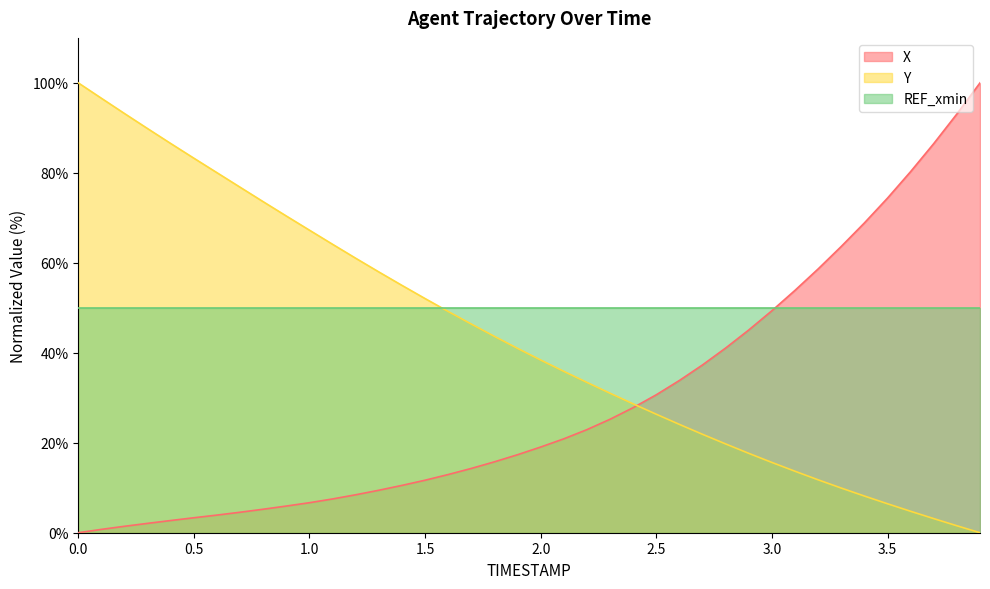

Reading left to right, extract all data points from this chart.

X: 0.0	0.7	1.4	2.1	2.7	3.3	3.9	4.6	5.2	5.9	6.7	7.5	8.4	9.4	10.5	11.7	12.9	14.3	15.8	17.3	19.1	20.9	22.9	25.2	27.8	30.7	33.8	37.3	41.1	45.1	49.3	53.9	58.6	63.6	68.9	74.4	80.3	86.5	93.1	100.0
Y: 100.0	96.6	93.2	89.8	86.5	83.3	80.0	76.8	73.6	70.4	67.2	64.1	61.0	58.0	55.0	52.1	49.2	46.4	43.6	41.0	38.4	35.9	33.4	31.0	28.6	26.3	24.1	21.9	19.7	17.6	15.6	13.7	11.8	9.9	8.2	6.4	4.8	3.1	1.5	0.0